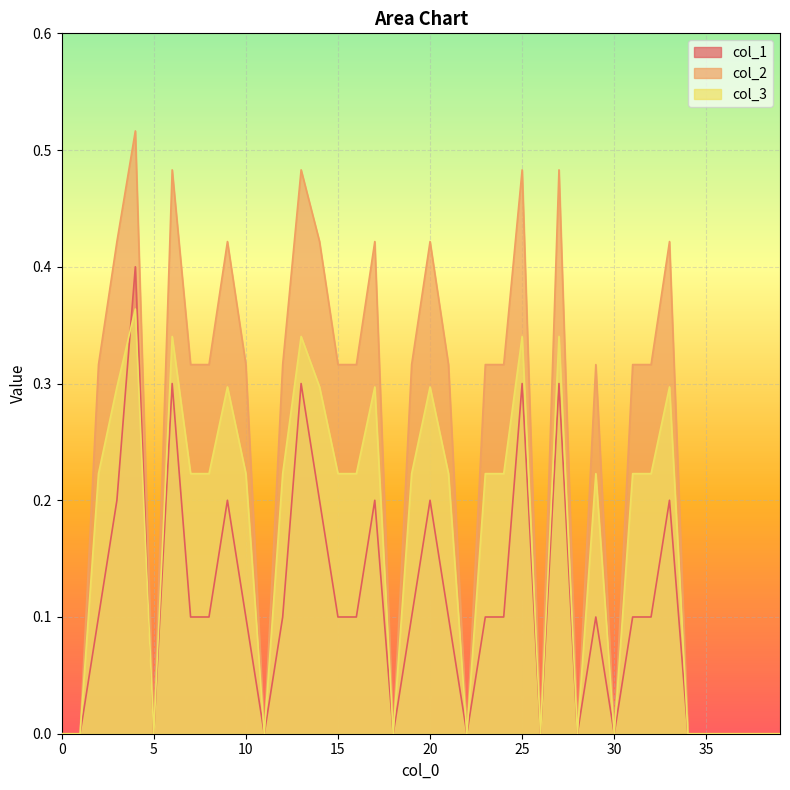

Reading right to left, list all the values displayed in this chart.

col_1: 0.0	0.0	0.0	0.0	0.0	0.0	0.2	0.1	0.1	0.0	0.1	0.0	0.3	0.0	0.3	0.1	0.1	0.0	0.1	0.2	0.1	0.0	0.2	0.1	0.1	0.2	0.3	0.1	0.0	0.1	0.2	0.1	0.1	0.3	0.0	0.4	0.2	0.1	0.0	0.0
col_2: 0.0	0.0	0.0	0.0	0.0	0.0	0.4	0.3	0.3	0.0	0.3	0.0	0.5	0.0	0.5	0.3	0.3	0.0	0.3	0.4	0.3	0.0	0.4	0.3	0.3	0.4	0.5	0.3	0.0	0.3	0.4	0.3	0.3	0.5	0.0	0.5	0.4	0.3	0.0	0.0
col_3: 0.0	0.0	0.0	0.0	0.0	0.0	0.3	0.2	0.2	0.0	0.2	0.0	0.3	0.0	0.3	0.2	0.2	0.0	0.2	0.3	0.2	0.0	0.3	0.2	0.2	0.3	0.3	0.2	0.0	0.2	0.3	0.2	0.2	0.3	0.0	0.4	0.3	0.2	0.0	0.0